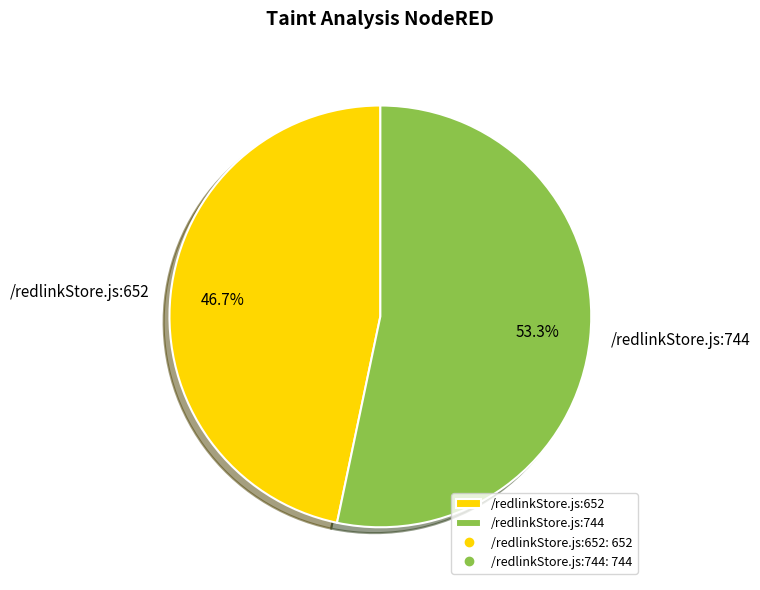

Which category has the biggest portion of the pie?

/redlinkStore.js:744